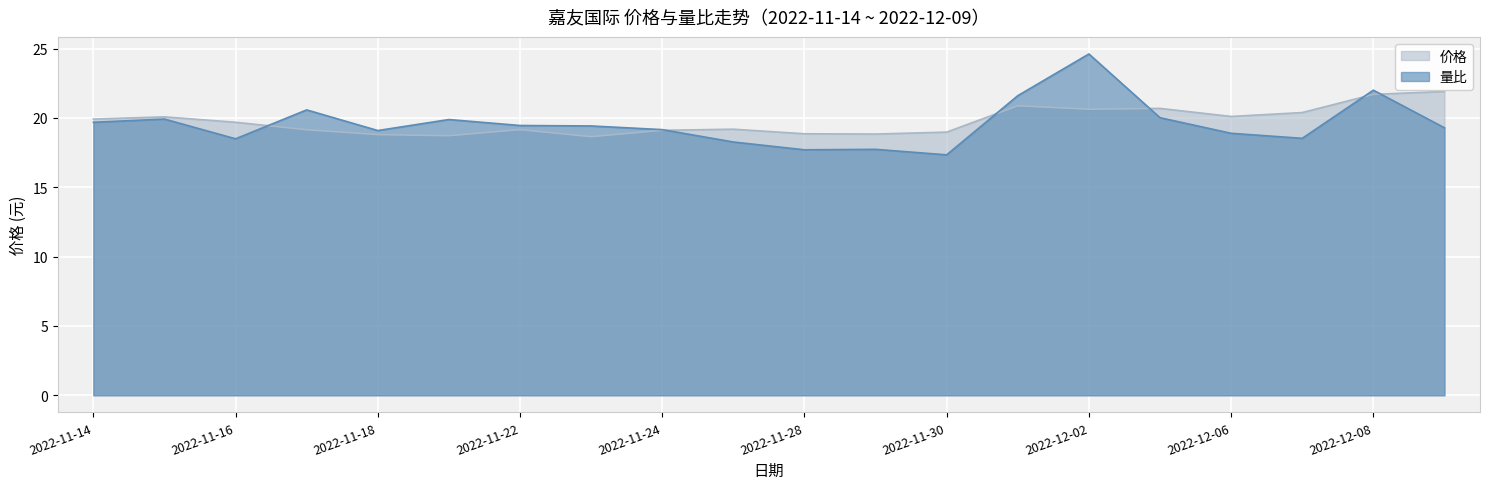

Reading left to right, extract all data points from this chart.

价格: 19.9	20.1	19.7	19.1	18.8	18.7	19.2	18.6	19.1	19.2	18.9	18.8	19.0	20.9	20.6	20.7	20.1	20.4	21.7	21.9
量比: 19.7	19.9	18.5	20.6	19.1	19.9	19.5	19.4	19.2	18.3	17.7	17.7	17.3	21.6	24.6	20.0	18.9	18.5	22.0	19.3